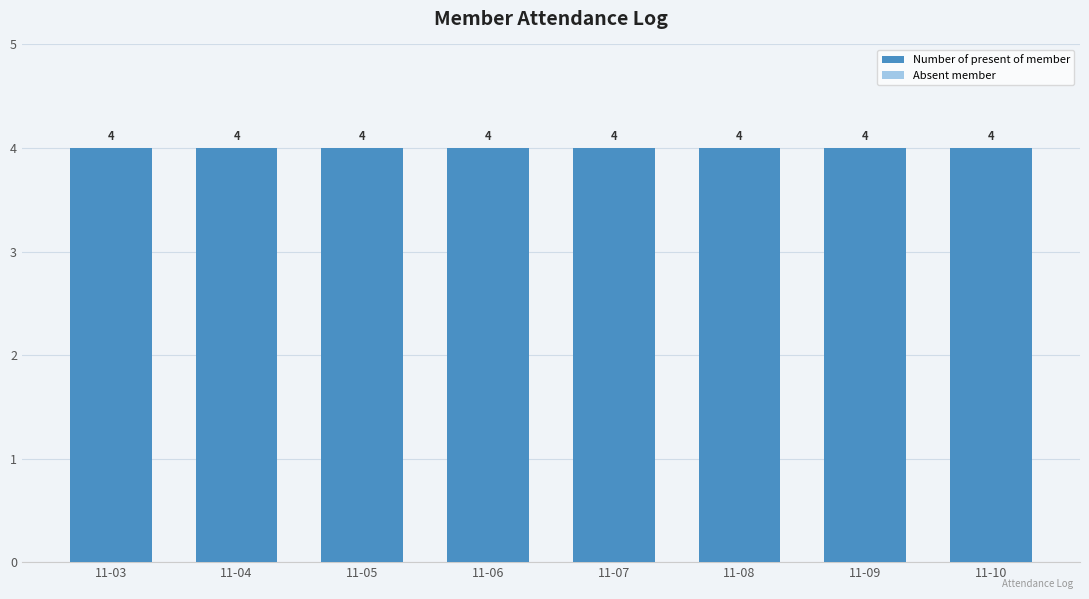

Which series has the largest total across all categories?

Number of present of member